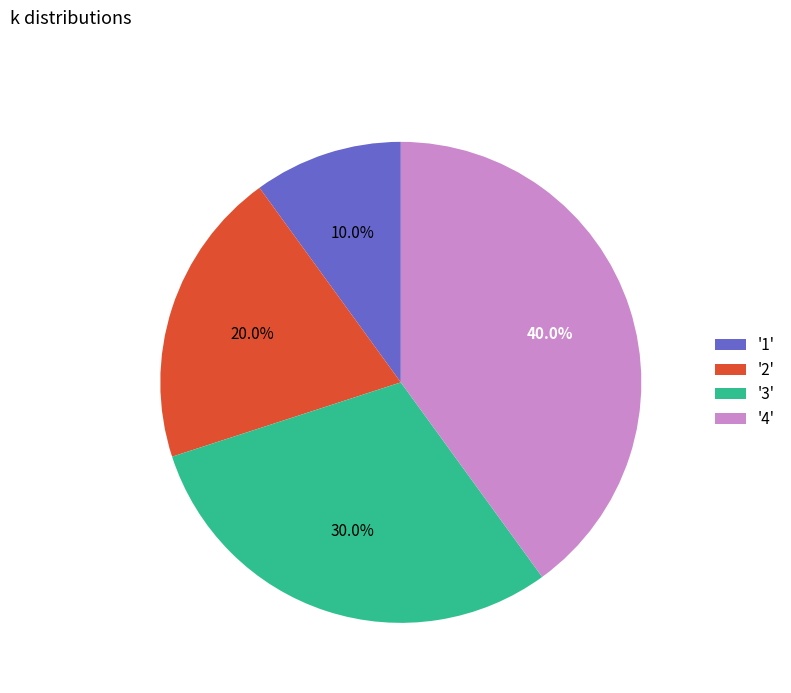

Which slice is the largest?

'4'